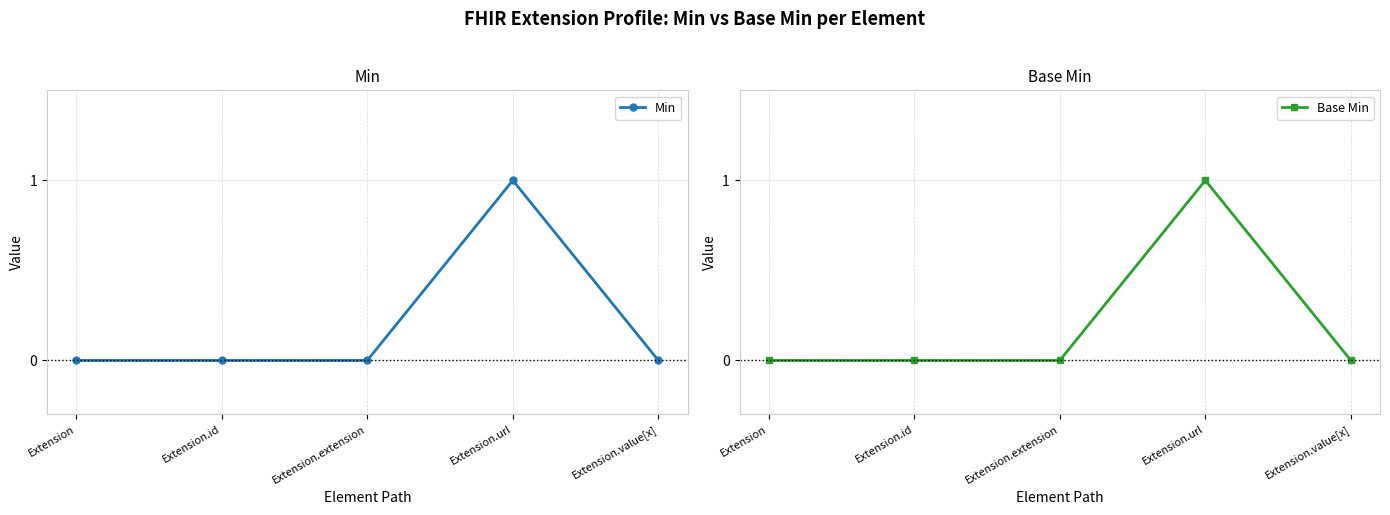

Rank the series by their maximum value, from highest to lowest.

Min, Base Min